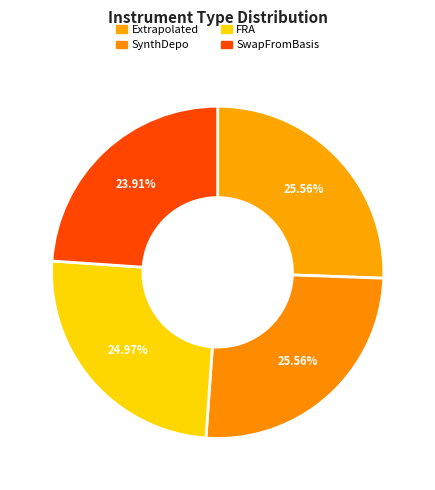

How many slices are in this pie chart?

4